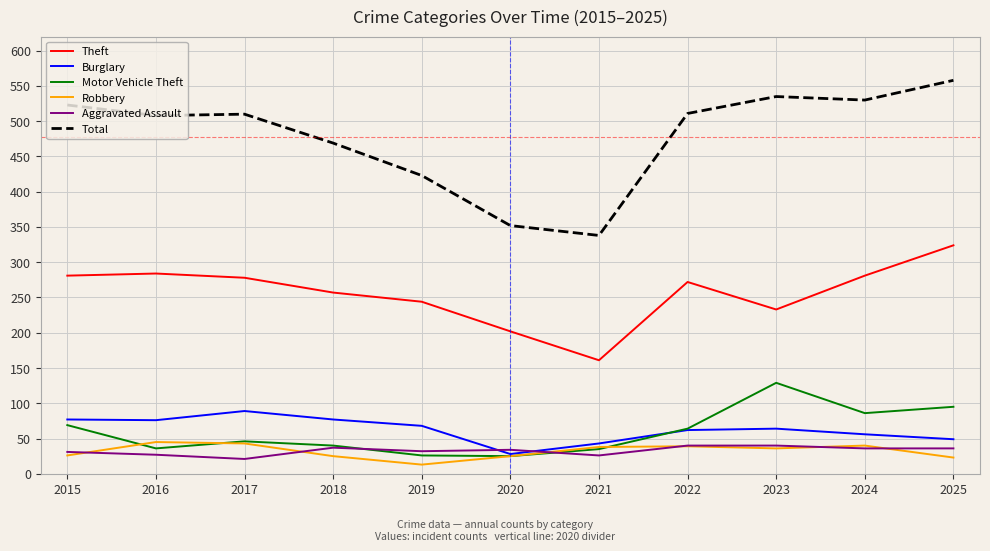

What is the spread (max minus min) of values at 2016?

481